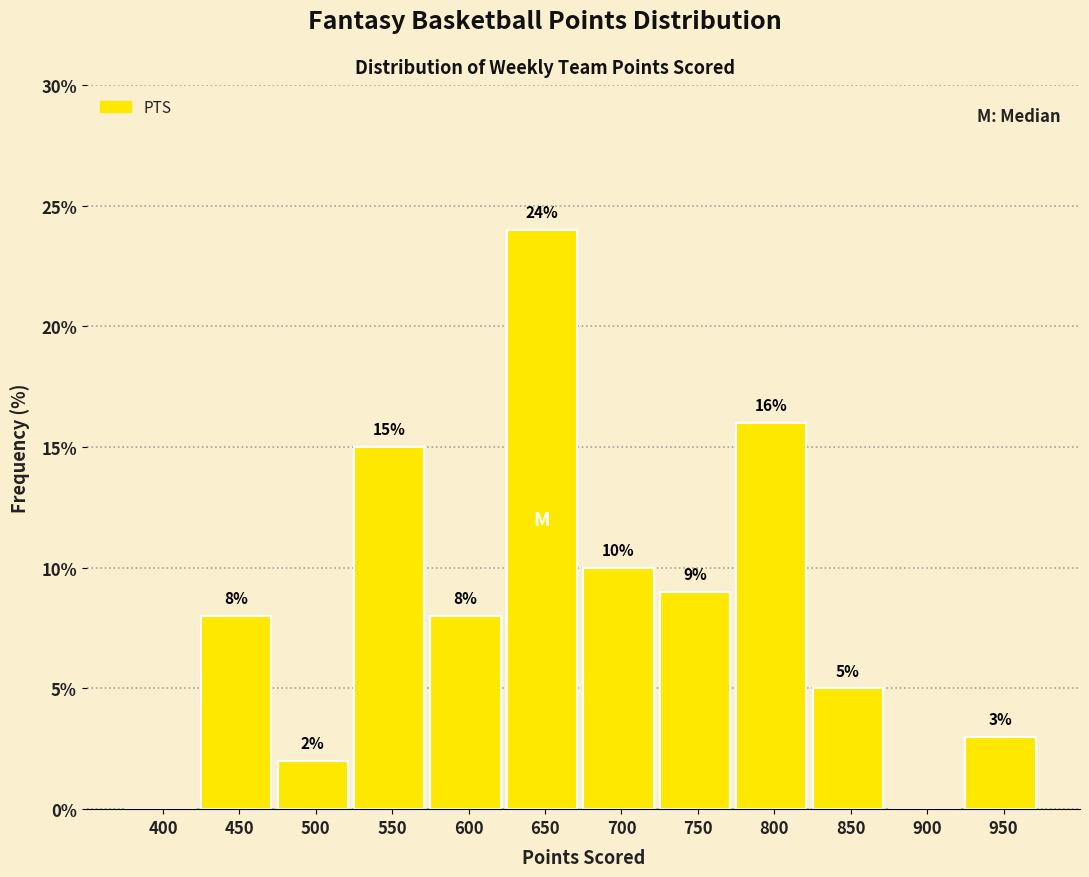

Reading left to right, what are all the values shown in this chart?

400=0	450=8	500=2	550=15	600=8	650=24	700=10	750=9	800=16	850=5	900=0	950=3